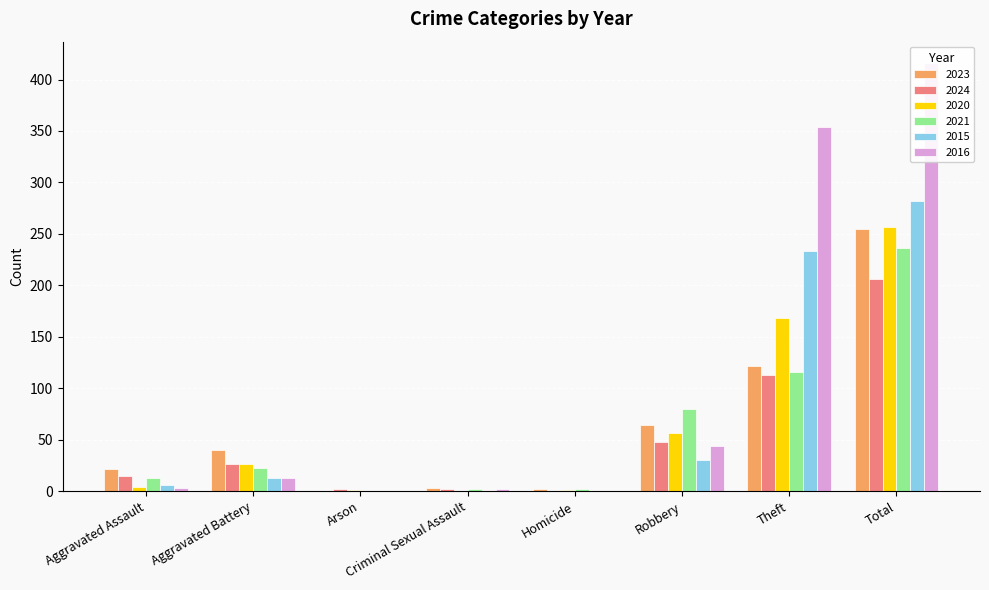

At which label does 2021 first exceed 23?

Robbery